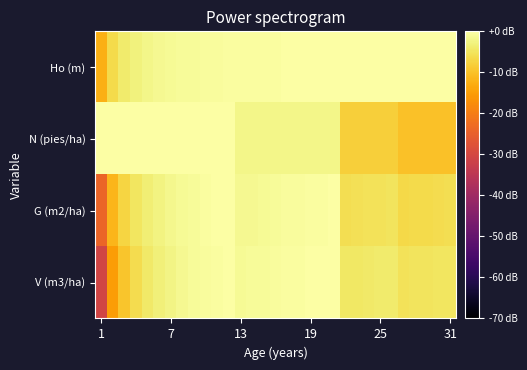

Which category has the lowest value across all series?

1